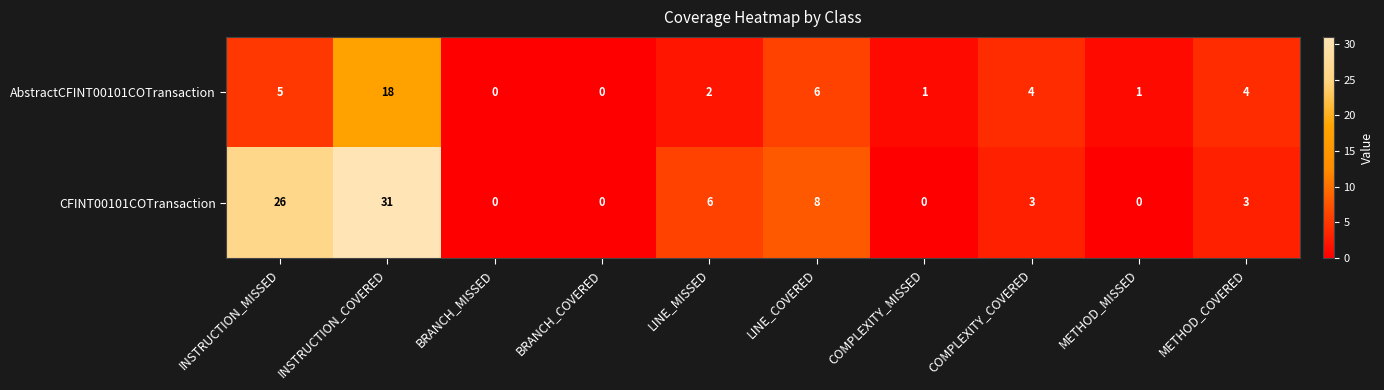

Rank the series by their average value, from highest to lowest.

CFINT00101COTransaction, AbstractCFINT00101COTransaction